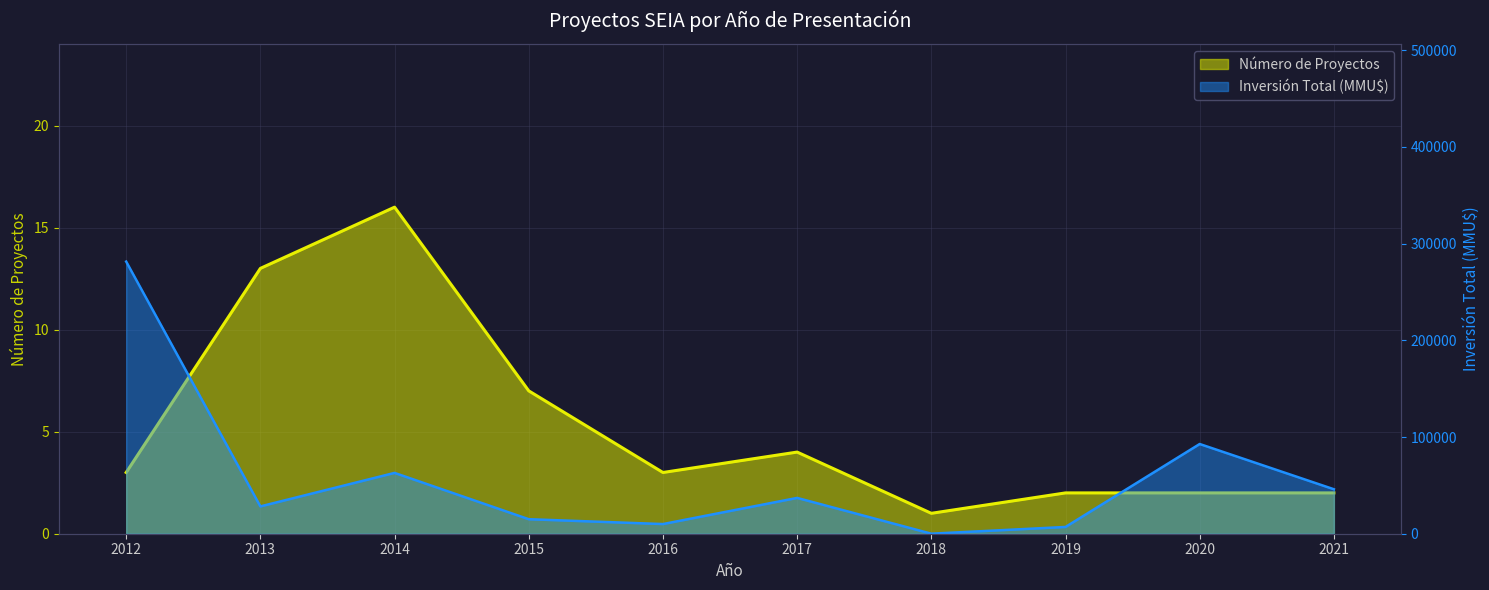

Rank the series by their average value, from highest to lowest.

Inversión Total (MMU$), Número de Proyectos